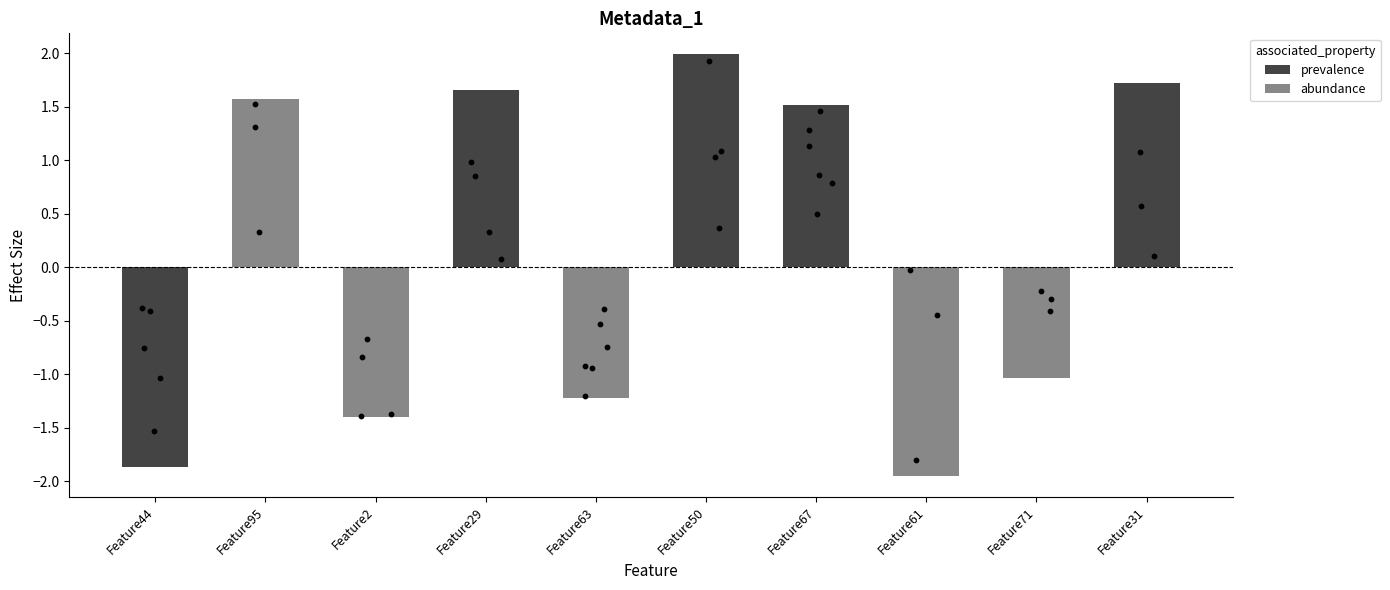

What is the change in value from Feature29 to Feature31?

+0.1